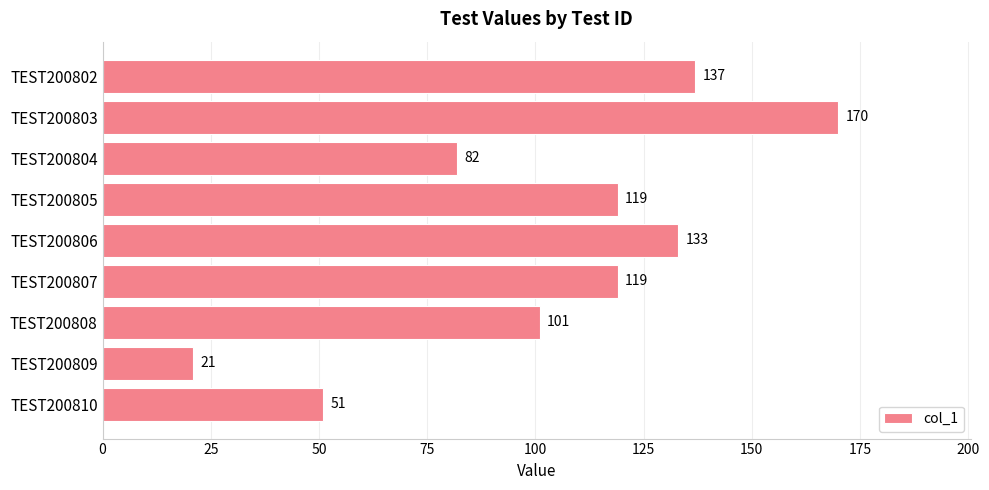

How many values are below 119?

4